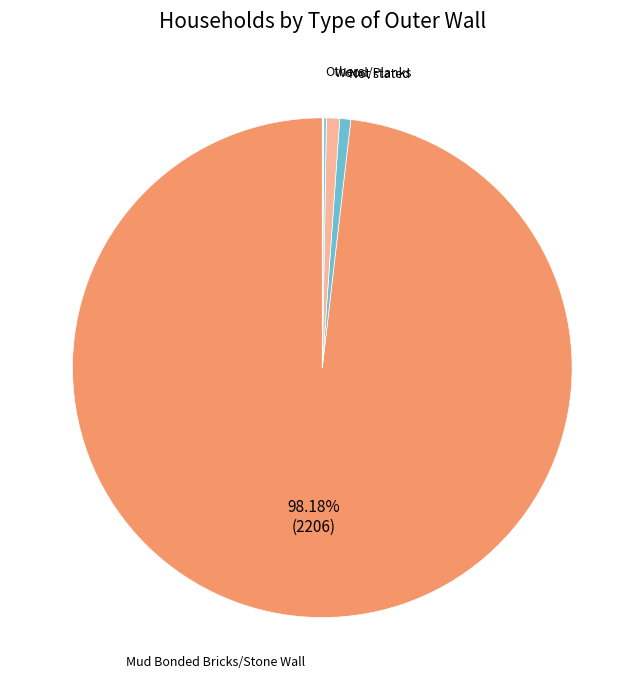

Count the number of slices in the pie.

6